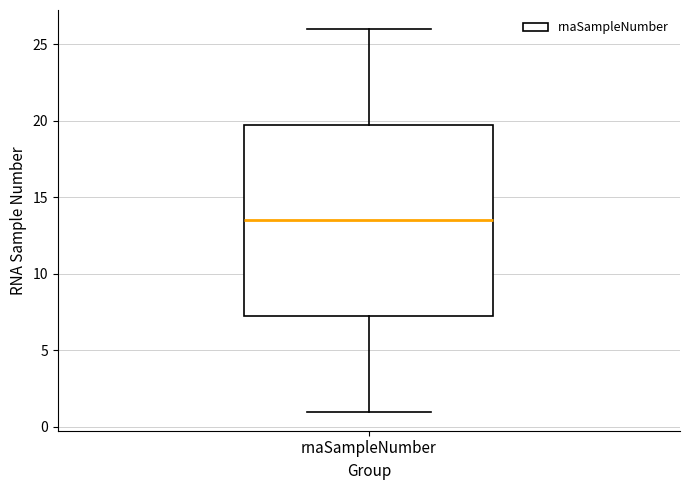

Transcribe this box plot: give where the median line is, the range the box spans, and where the two whiskers end, as read against the y-axis. The values are not printed on the chart, so give them approximately, as read against the axis.

median 13.5, box 7.5 to 20.0, whiskers 1.0 to 26.0